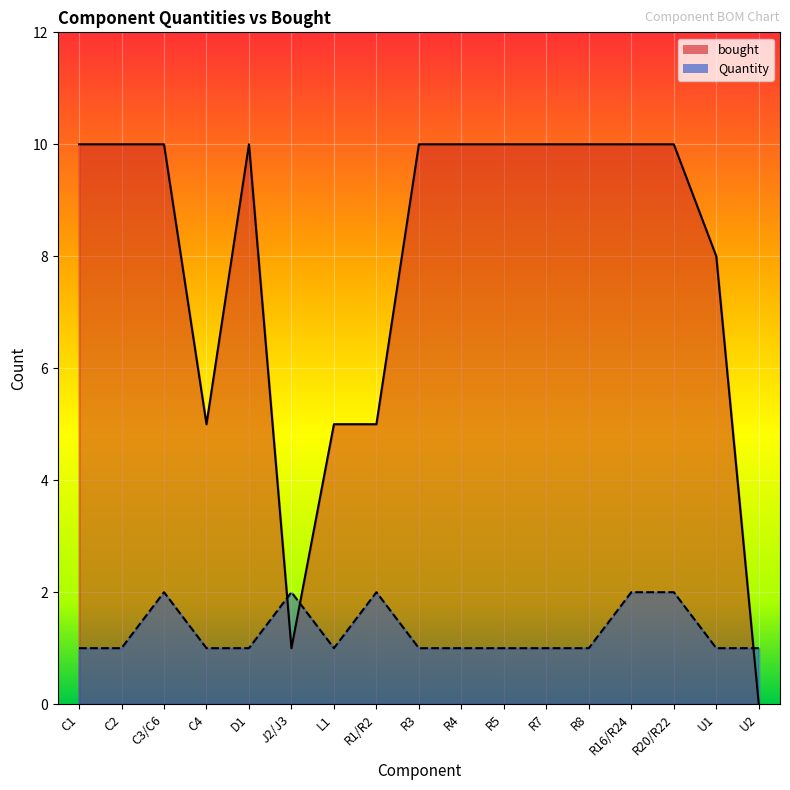

Reading left to right, extract all data points from this chart.

Quantity: C1=1	C2=1	C3/C6=2	C4=1	D1=1	J2/J3=2	L1=1	R1/R2=2	R3=1	R4=1	R5=1	R7=1	R8=1	R16/R24=2	R20/R22=2	U1=1	U2=1
bought: C1=10	C2=10	C3/C6=10	C4=5	D1=10	J2/J3=1	L1=5	R1/R2=5	R3=10	R4=10	R5=10	R7=10	R8=10	R16/R24=10	R20/R22=10	U1=8	U2=0